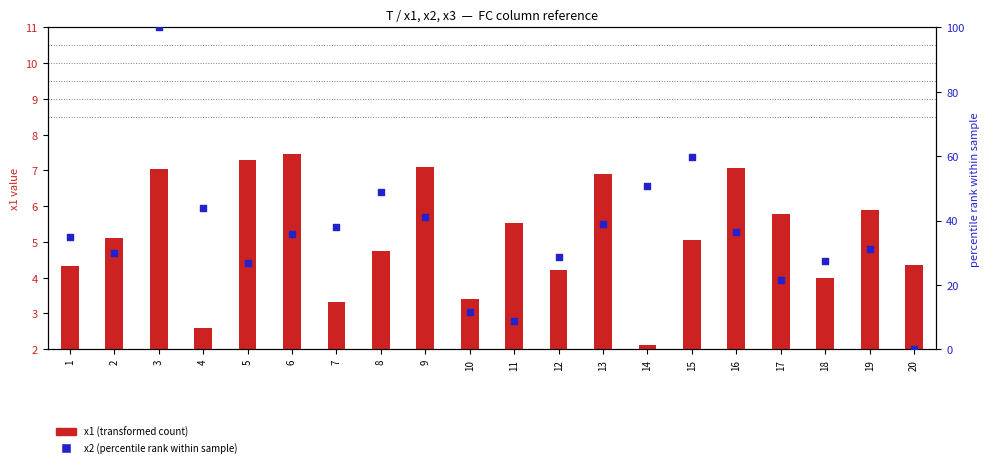

Which series has the largest total across all categories?

x2 (percentile rank)